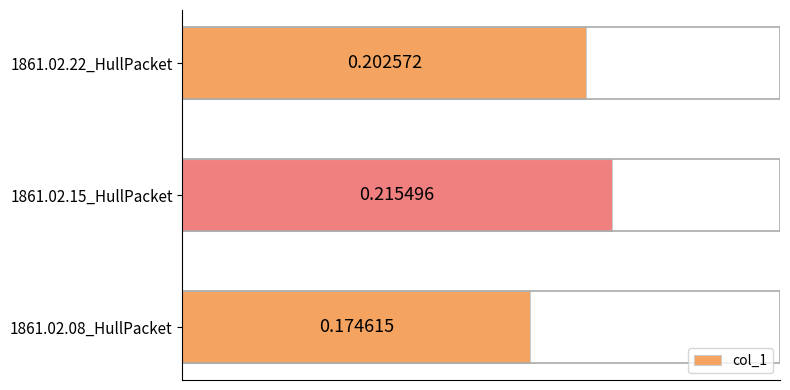

Rank the categories by value from lowest to highest.

1861.02.08_HullPacket, 1861.02.22_HullPacket, 1861.02.15_HullPacket